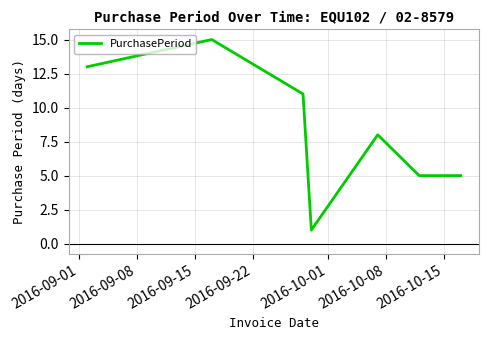

How many interior local peaks (higher than both neighbors) does the data have?

2